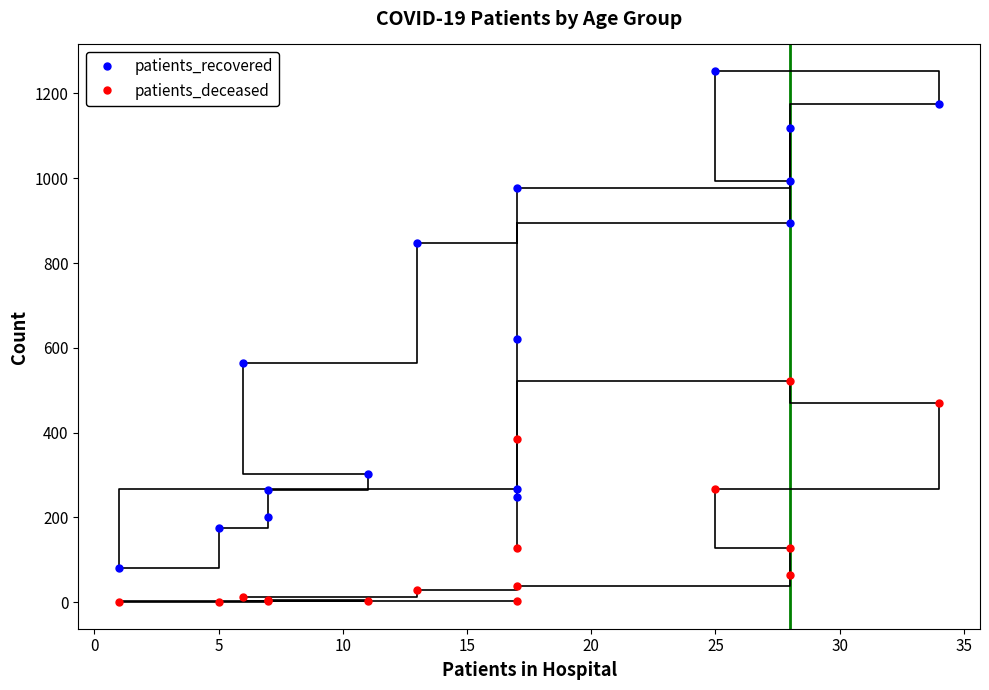

Is the value of patients_recovered at 14 greater than the value of patients_deceased at 35?

Yes